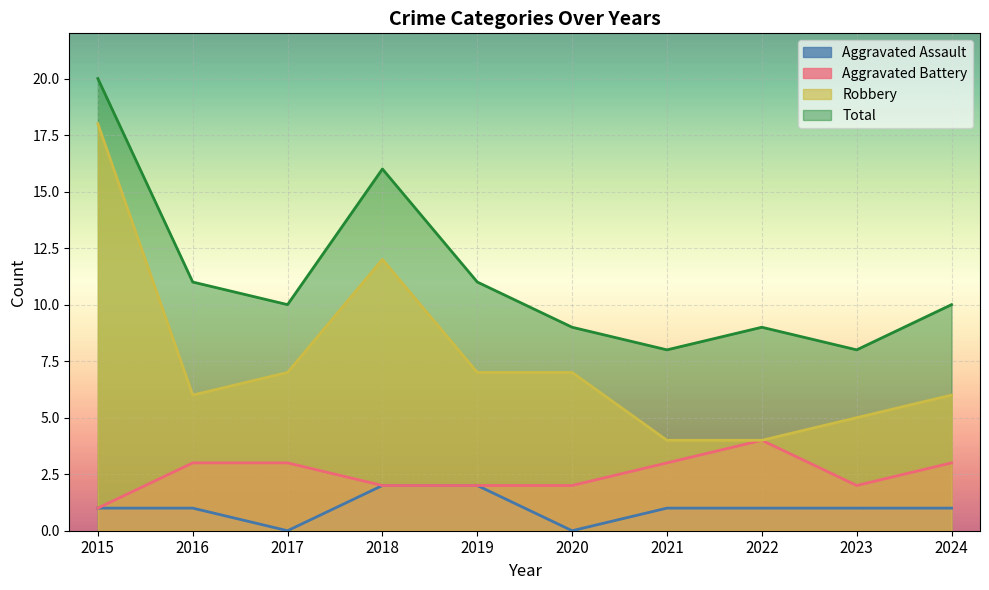

The Robbery series shows 5 at 2023. True or false?

True